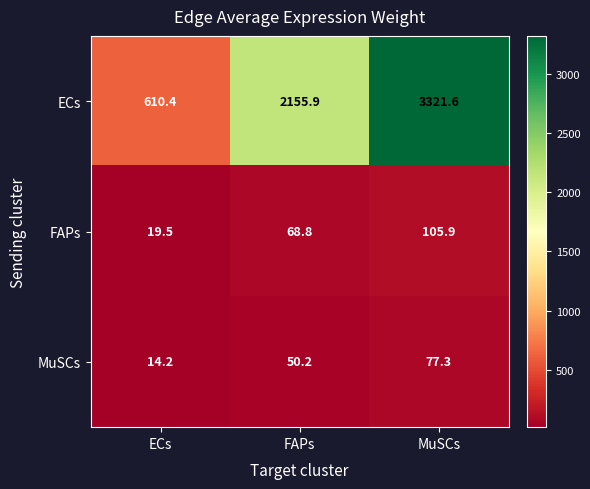

Which label corresponds to the smallest value in the chart?

ECs